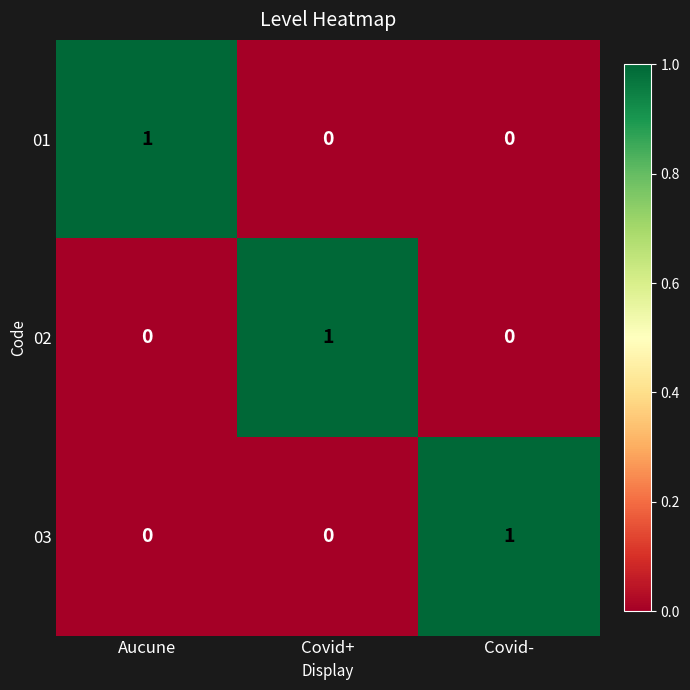

The 01 series shows 0 at Covid+. True or false?

True